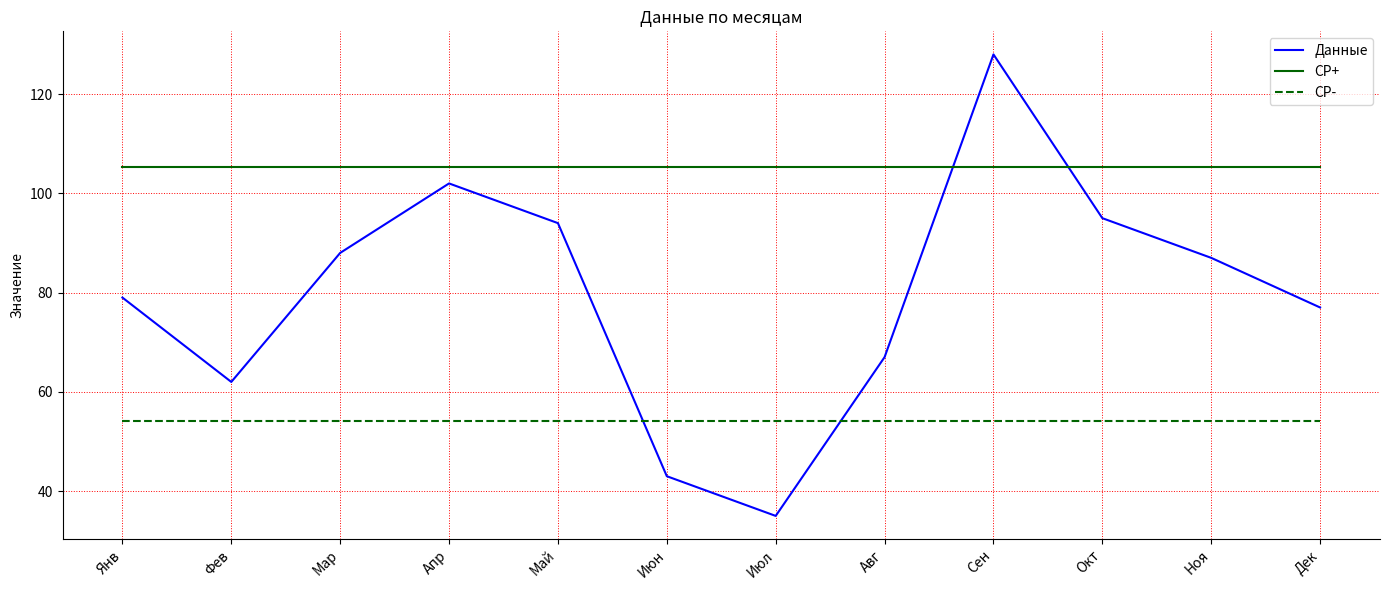

Which series has the widest spread of values?

Данные